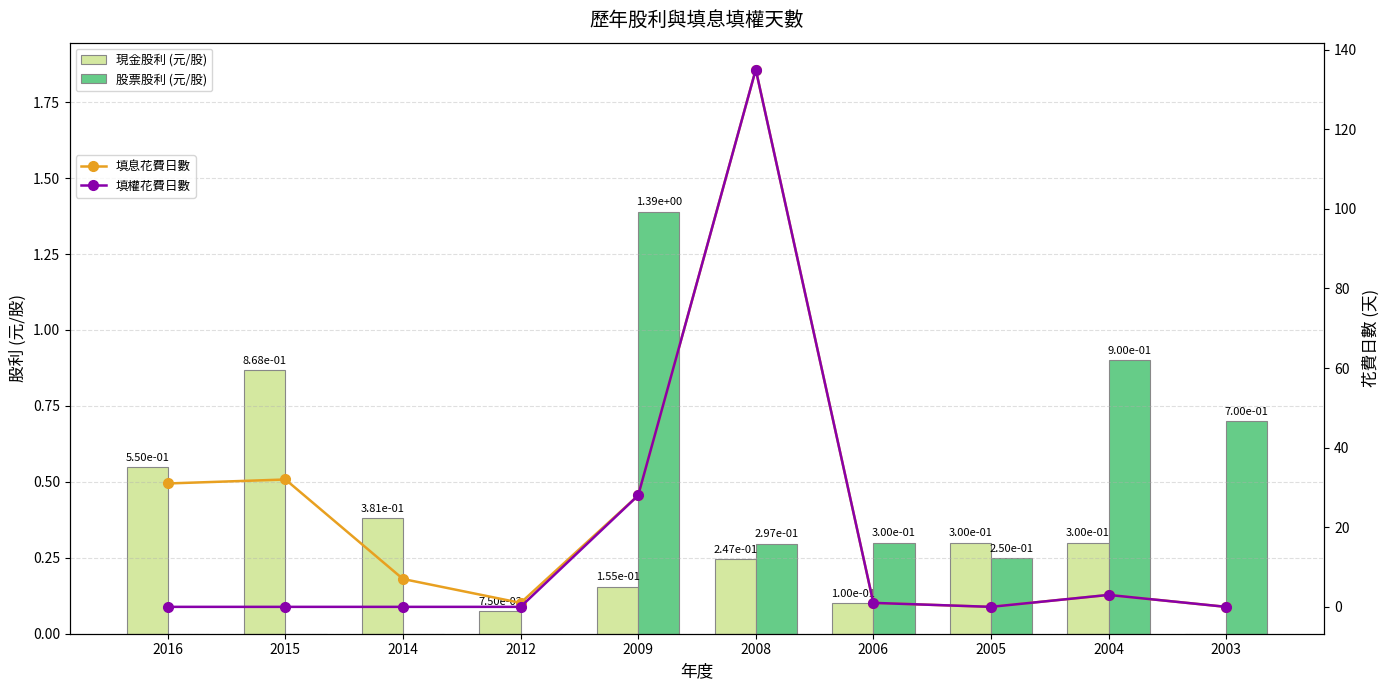

Which series has the largest total across all categories?

填息花費日數